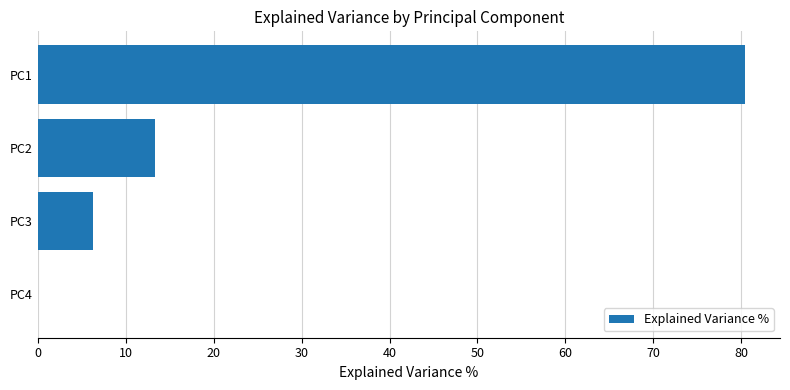

What is the sum of all values?

100.0